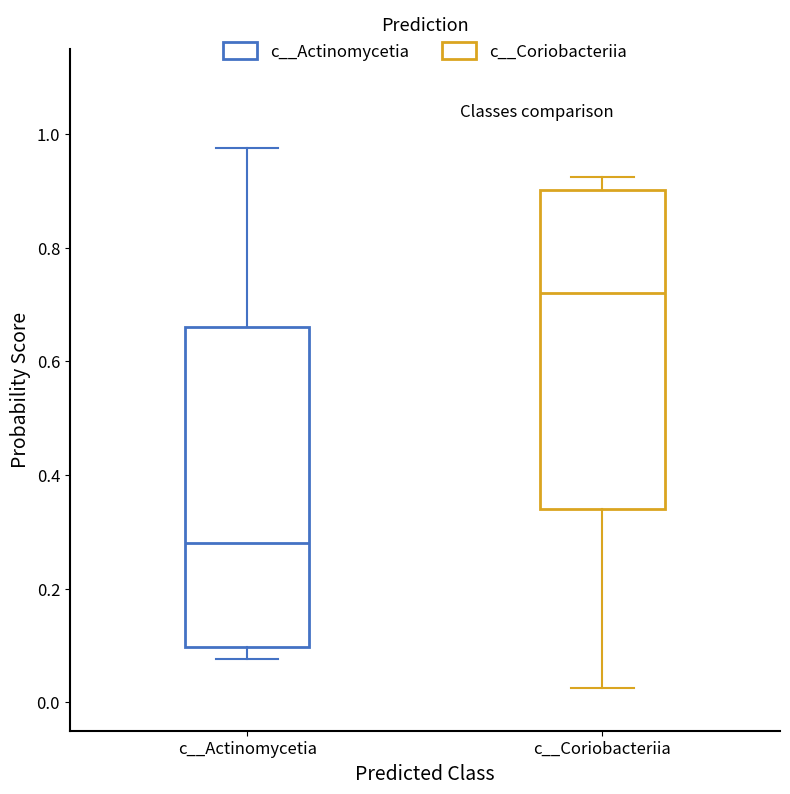

Reading left to right, transcribe this box plot: for each box, give where its median line is, the range the box spans, and where its two whiskers end, as read against the y-axis. The values are not printed on the chart, so give them approximately, as read against the axis.

c__Actinomycetia: median 0.28, box 0.10 to 0.66, whiskers 0.08 to 0.98
c__Coriobacteriia: median 0.72, box 0.34 to 0.90, whiskers 0.02 to 0.92